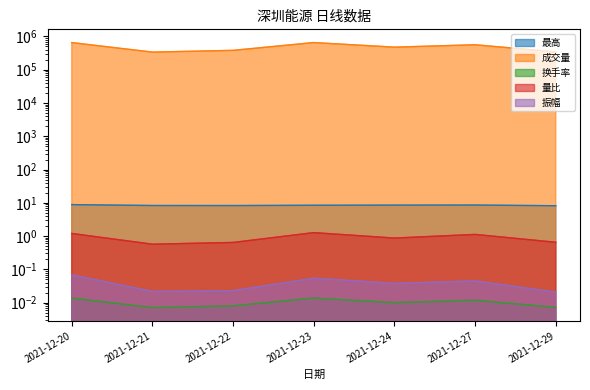

True or false: 换手率 and 成交量 intersect in this chart.

False